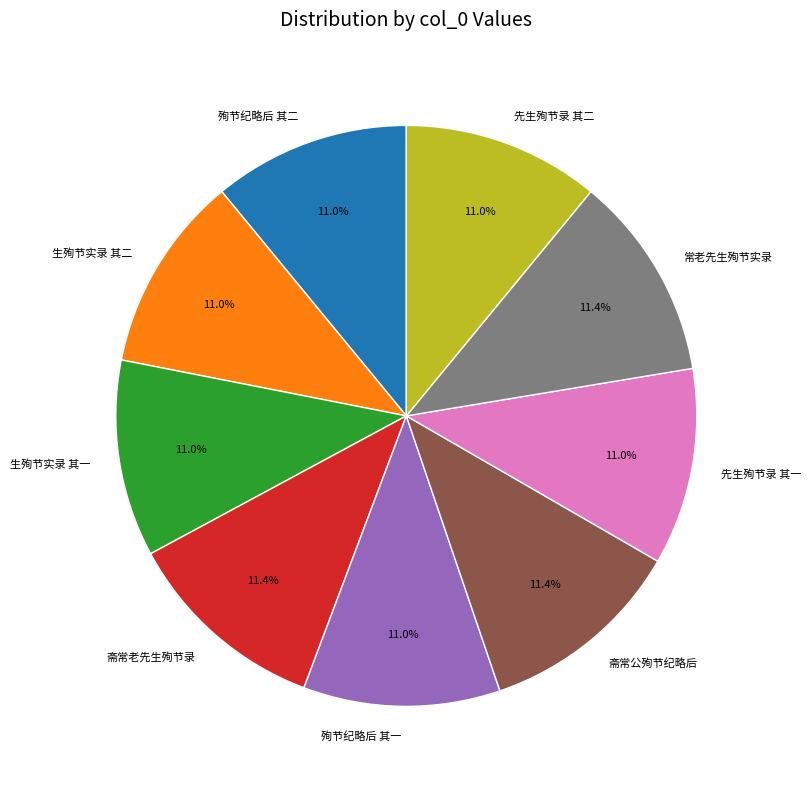

Is there a majority slice in this chart?

No